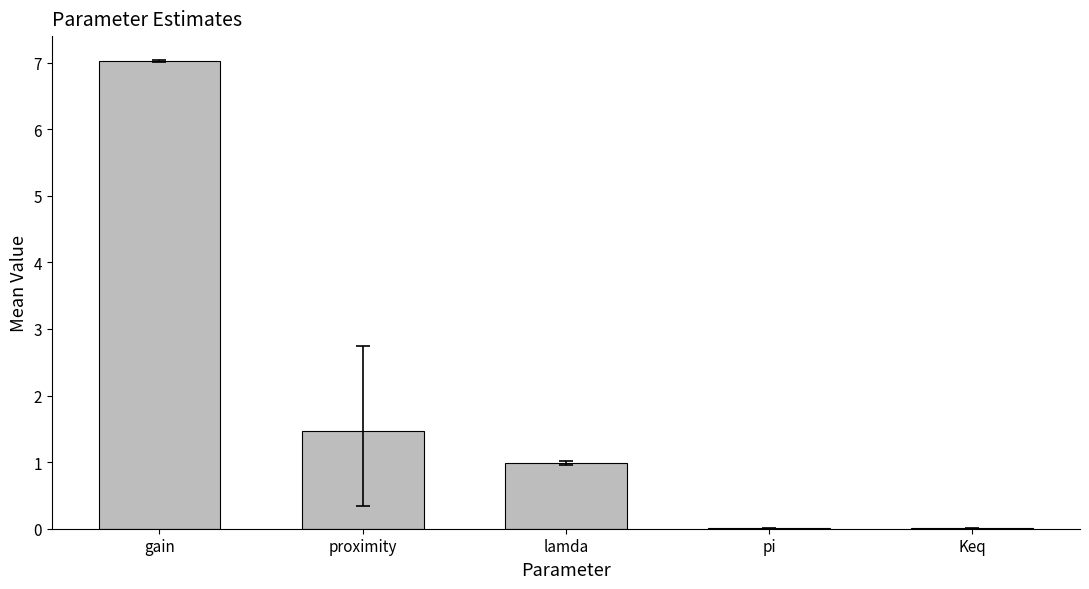

Is it true that the value at proximity is 0.7?

False